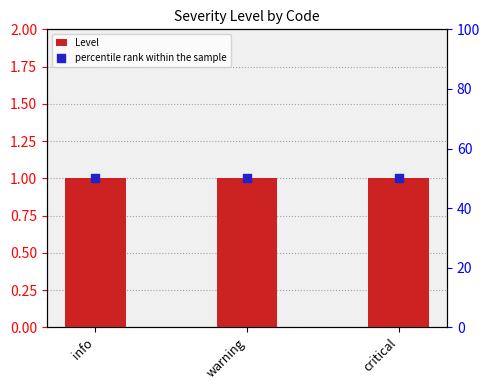

Which series contains the lowest Y value?

Level